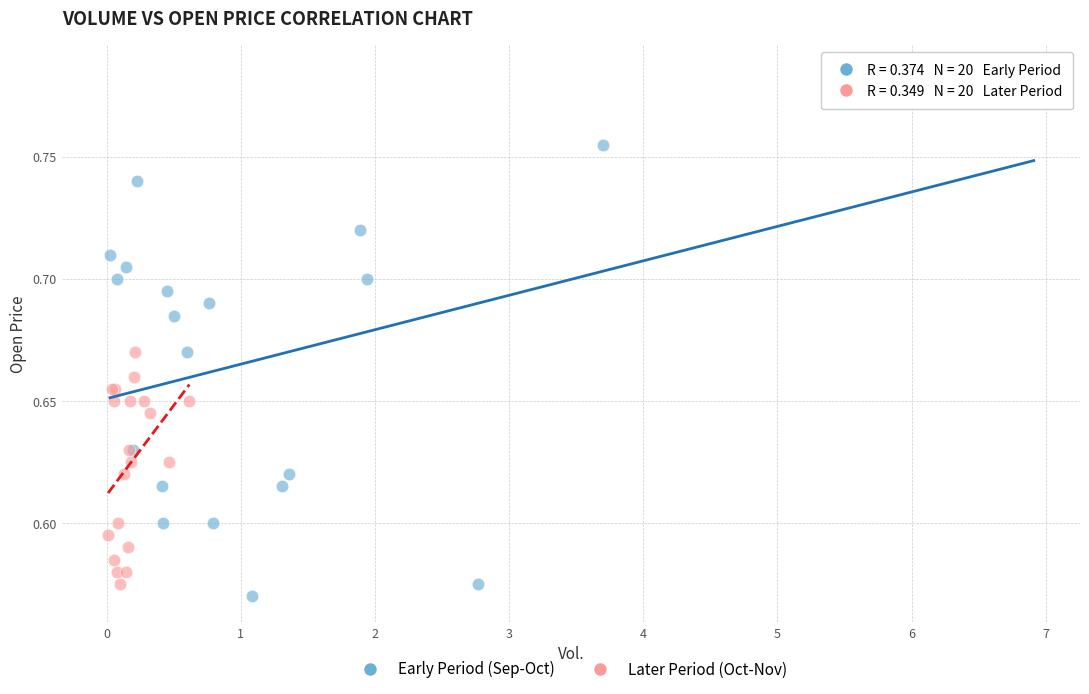

Which series has the largest Y range (max minus min)?

Early Period (Sep-Oct)